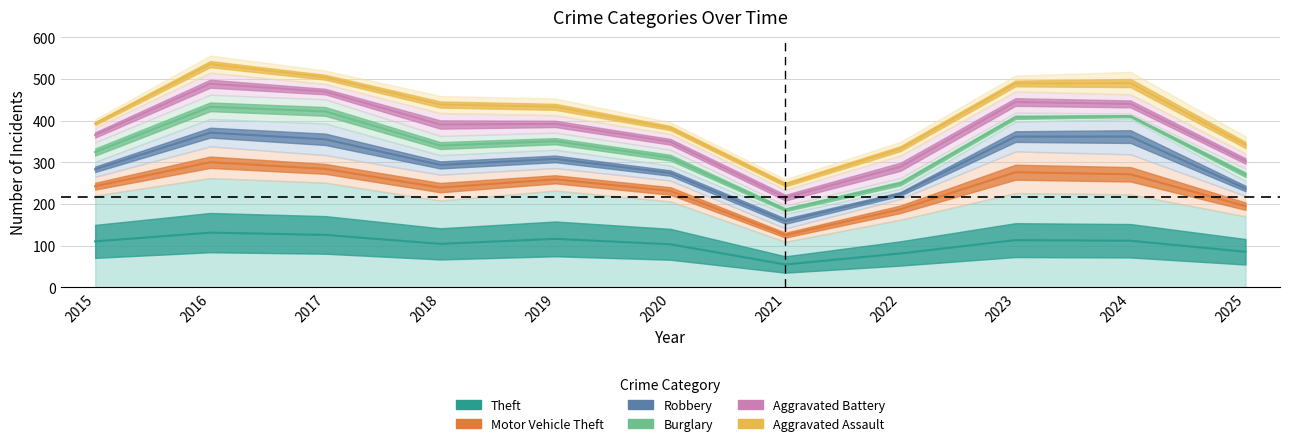

How many interior local valleys does the Motor Vehicle Theft series have?

2